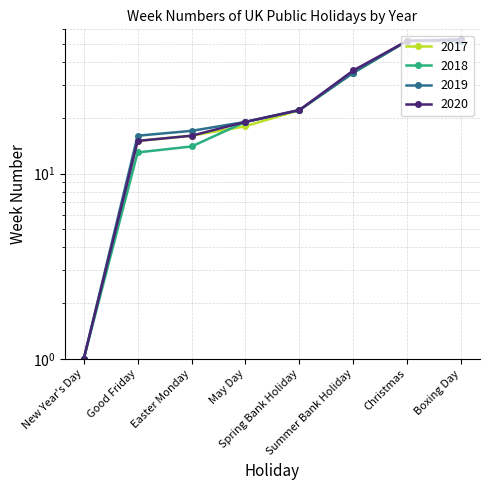

Which has a higher value, Christmas or New Year's Day?

Christmas